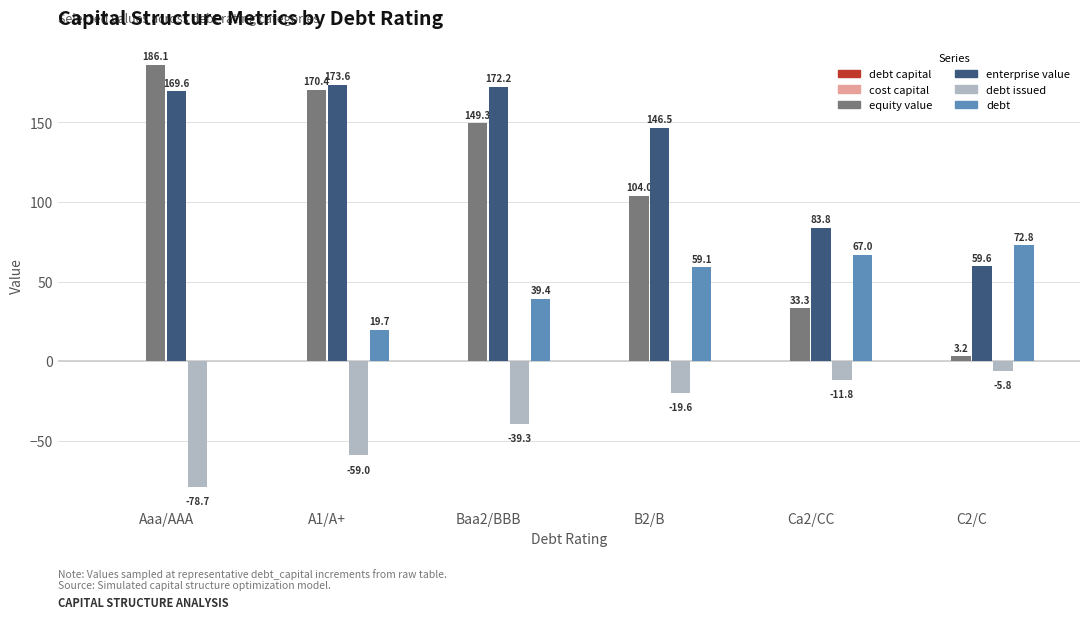

Which label corresponds to the largest value in the chart?

Aaa/AAA